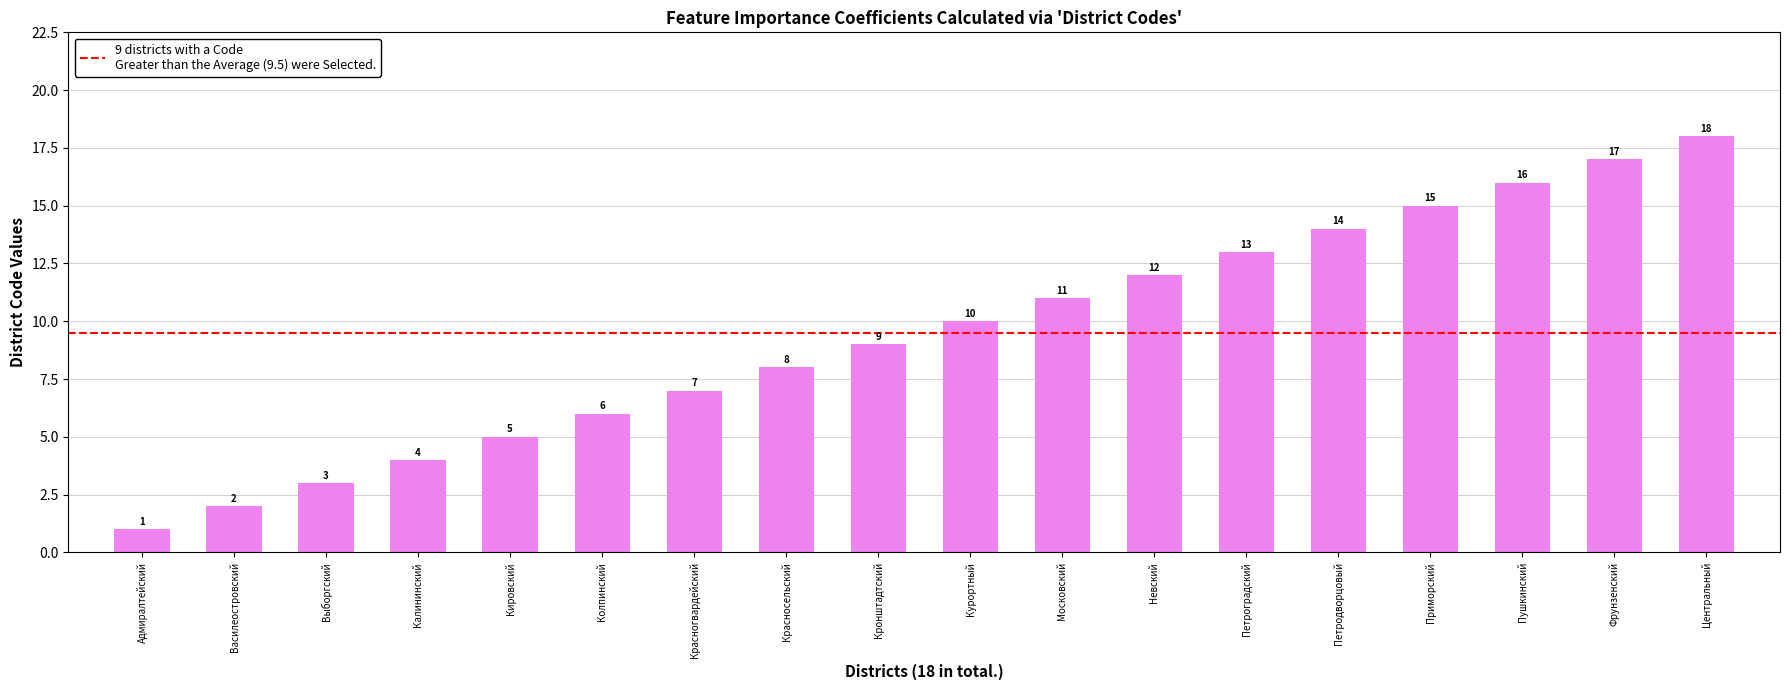

What is the change in value from Колпинский to Петродворцовый?

+8